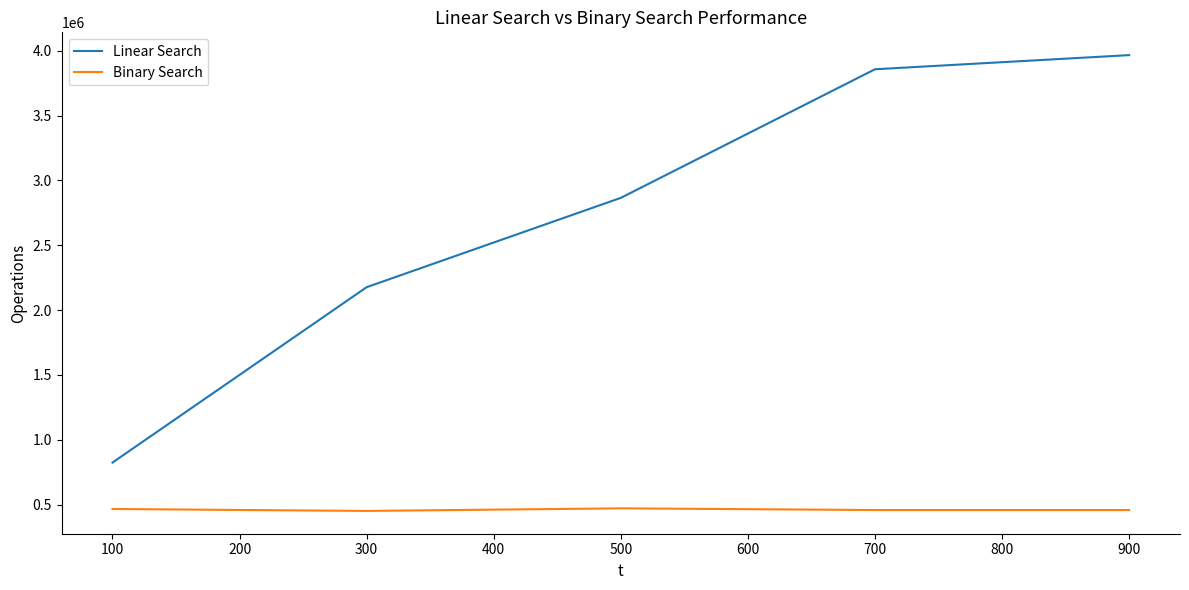

What is the maximum value for Binary Search?

470998